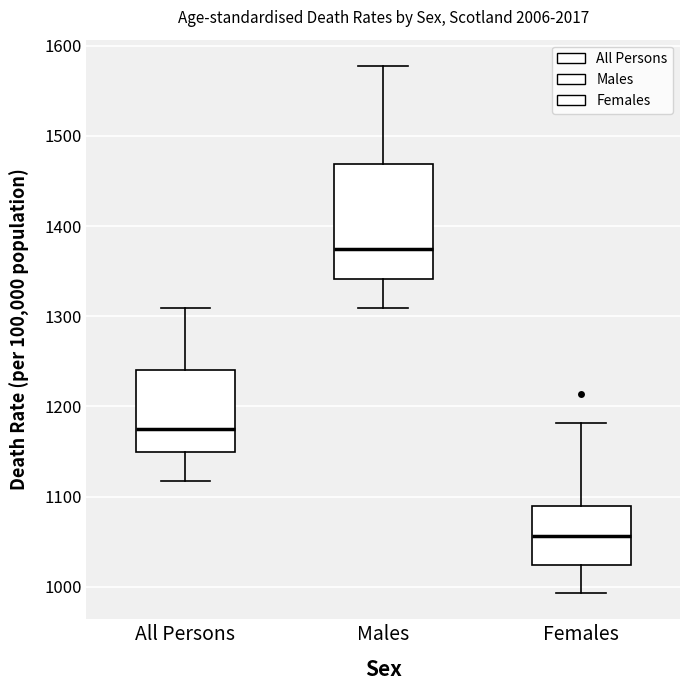

Which box's median line is the lowest?

Females